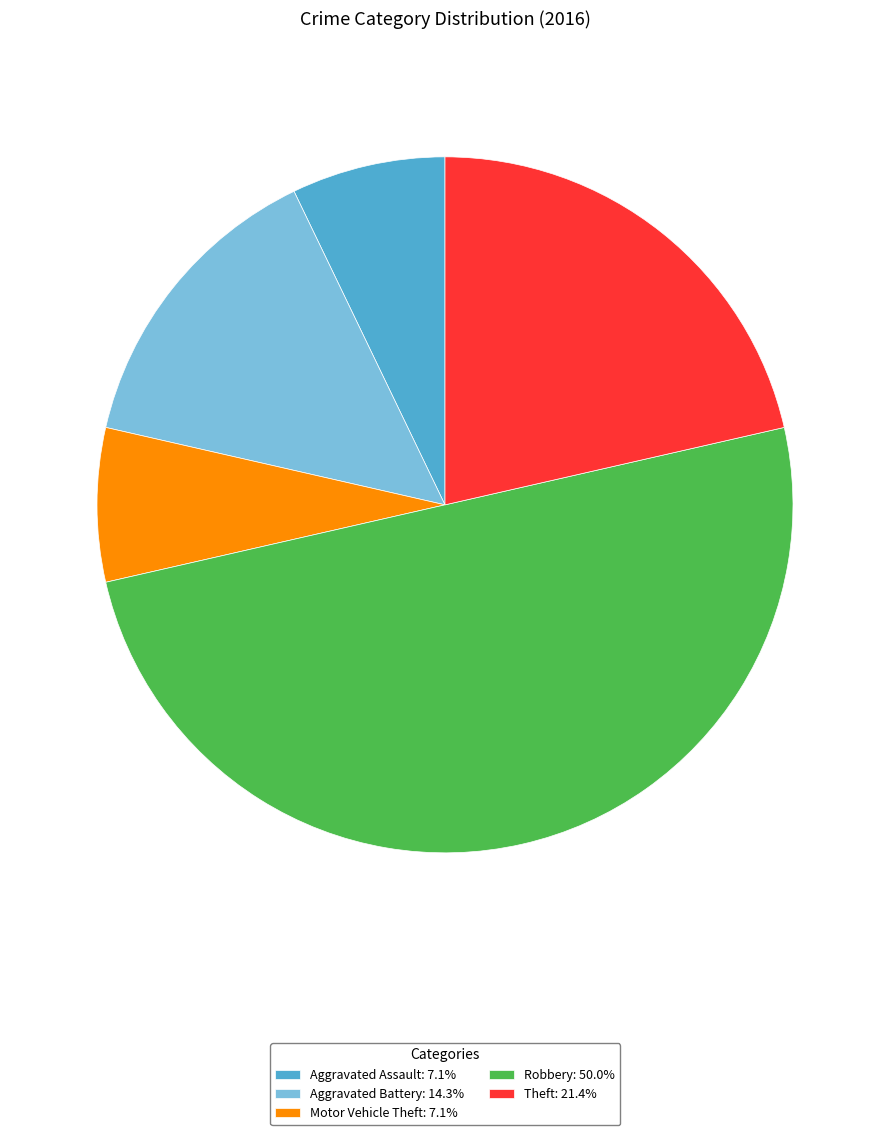

Is the sum of Aggravated Assault: 7.1% and Aggravated Battery: 14.3% greater than half?

No